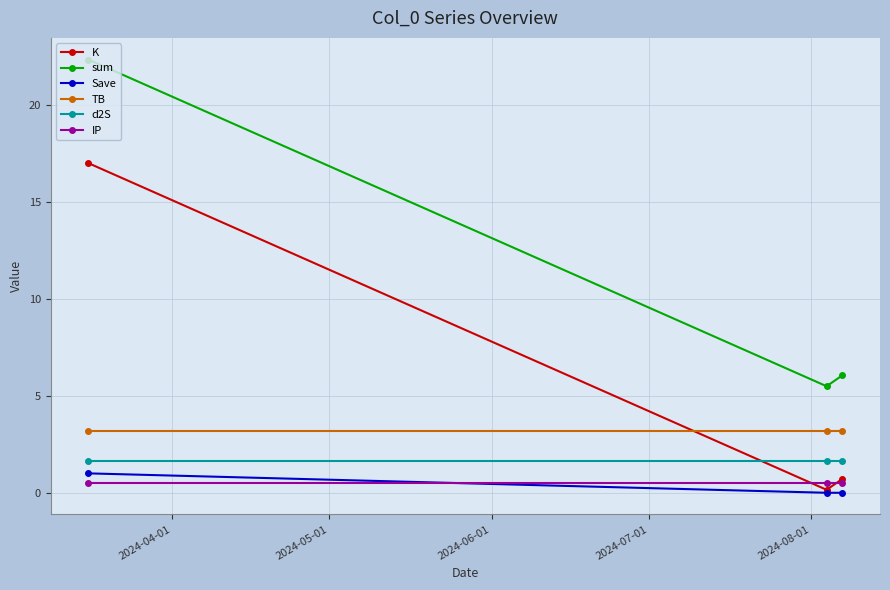

What is the value of the Save point at the 1st from the left?

1.0